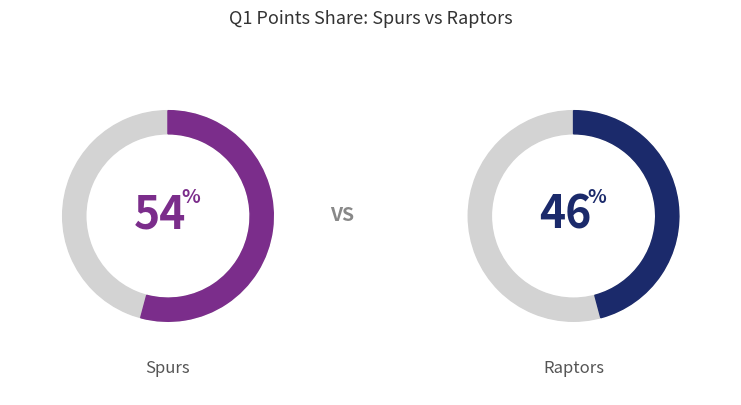

What percentage is NOT represented by Spurs?

45.8%